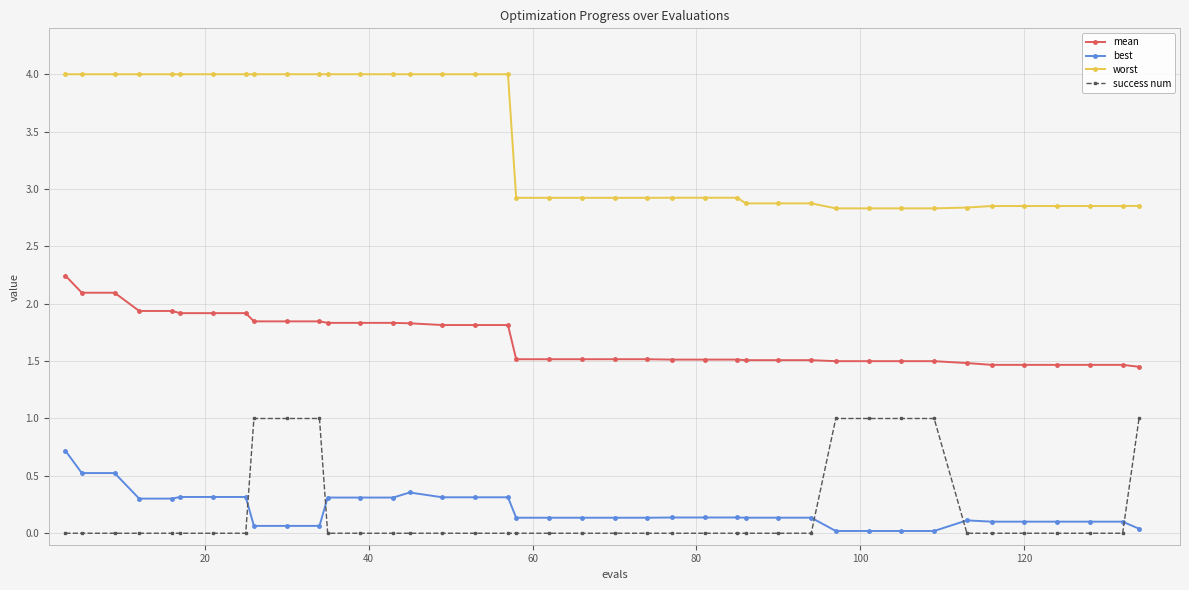

Which series has the largest total across all categories?

worst